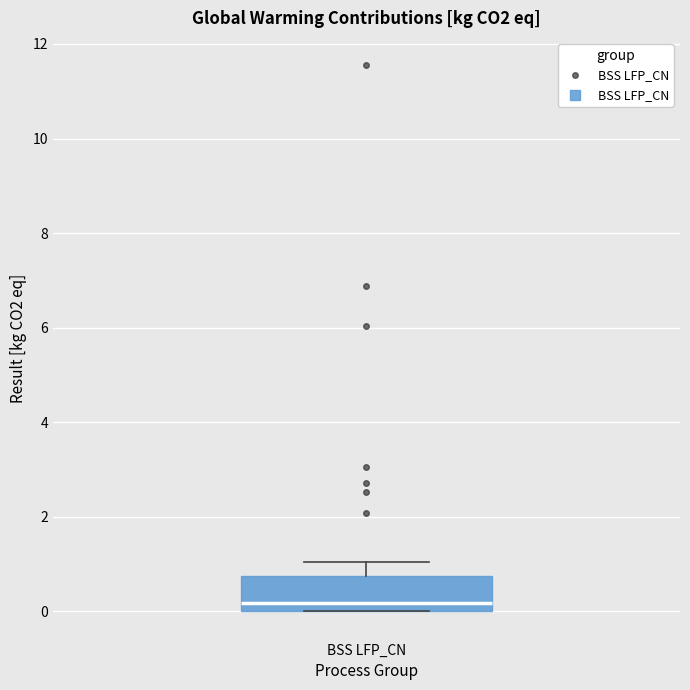

Read this box plot against the y-axis: the position of the median line, the range covered by the box, and the ends of both whiskers. The values are not printed on the chart, so give them approximately, as read against the axis.

median 0.2, box 0.0 to 0.8, whiskers 0.0 to 1.0